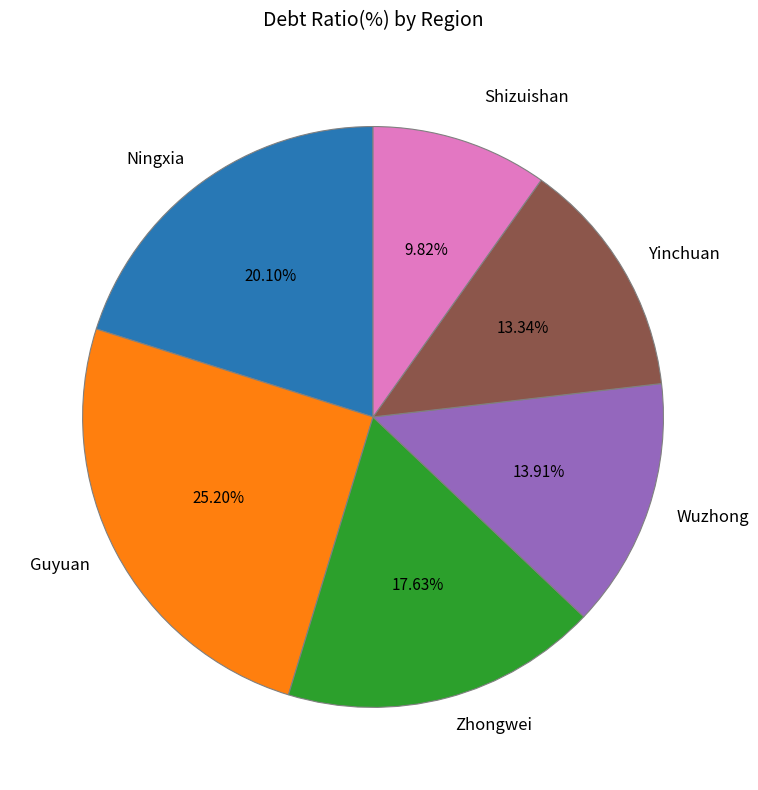

What is the smallest slice in the pie chart?

Shizuishan